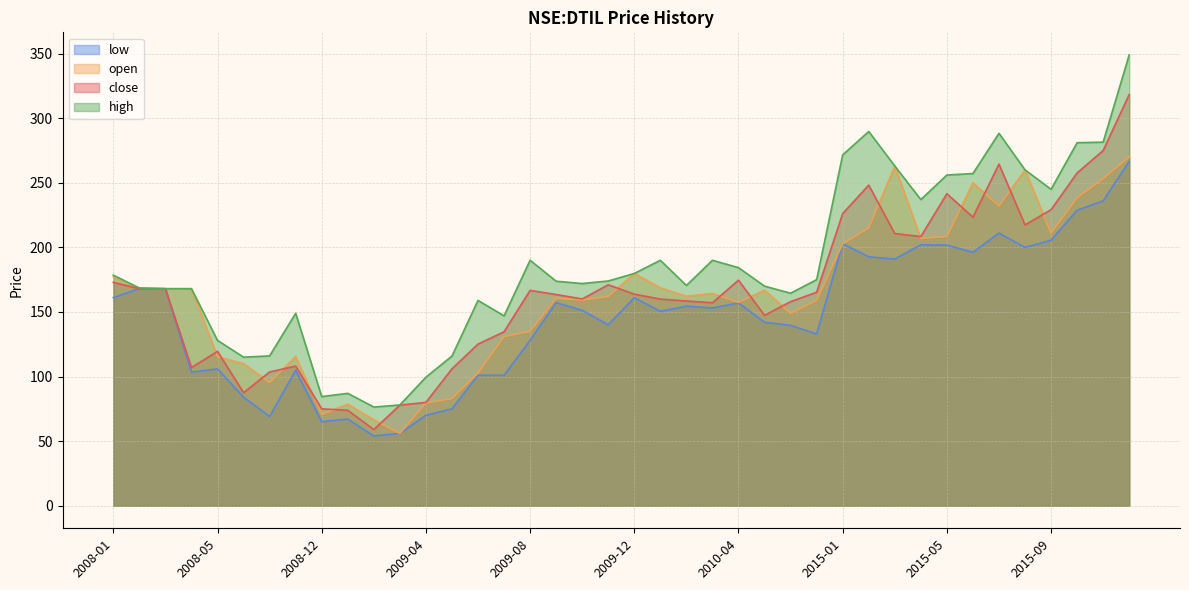

In low, how many points are higher than both neighbors (excluding endpoints)?

10